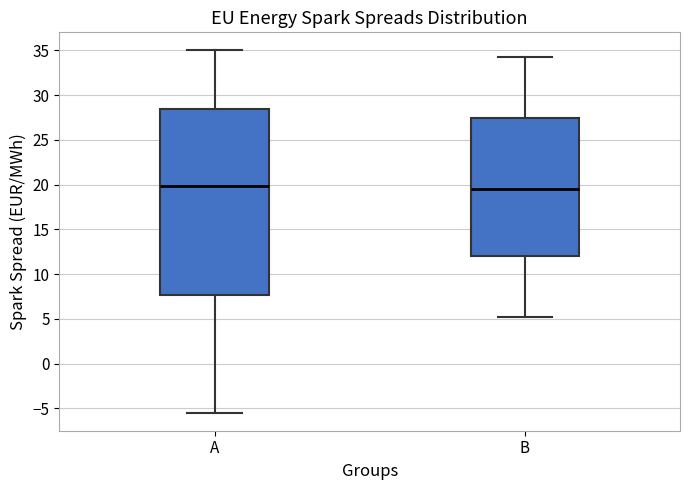

Comparing the boxes themselves (not the whiskers), which one is the tallest?

A